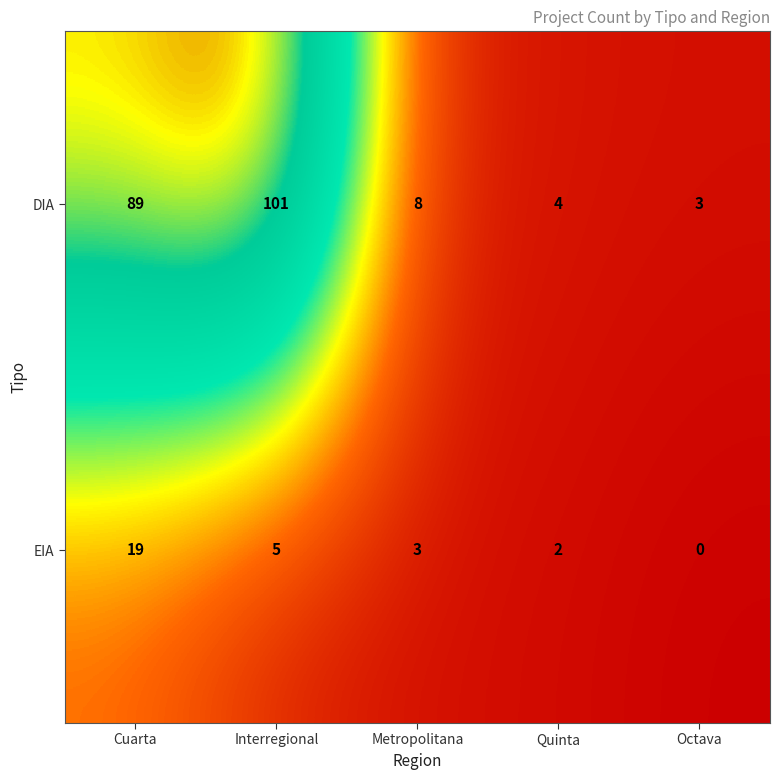

Between Interregional and Octava, which series saw the biggest shift?

DIA